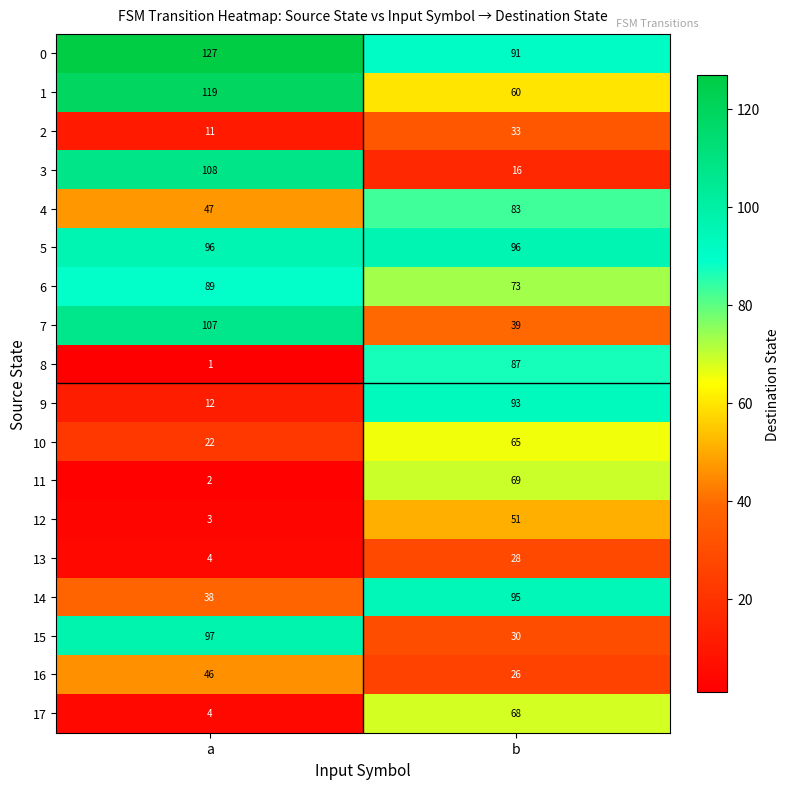

Read the 13 value at a, to the nearest 5.

5